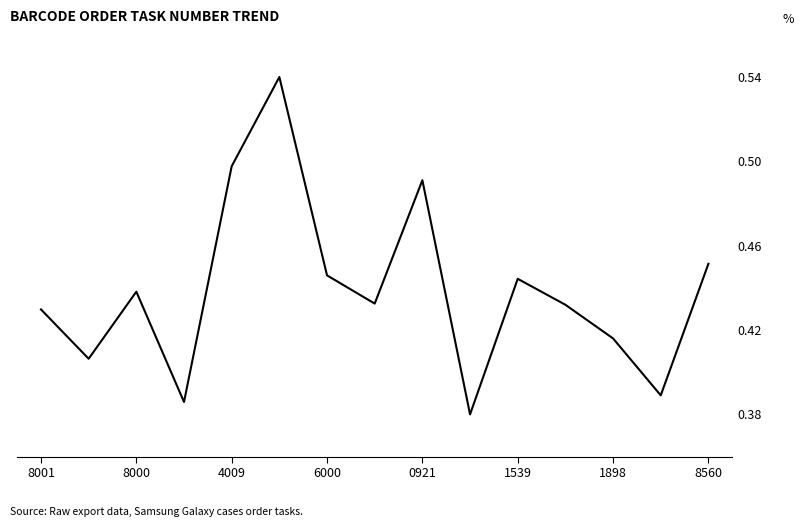

What is the sum of all values?

6.6